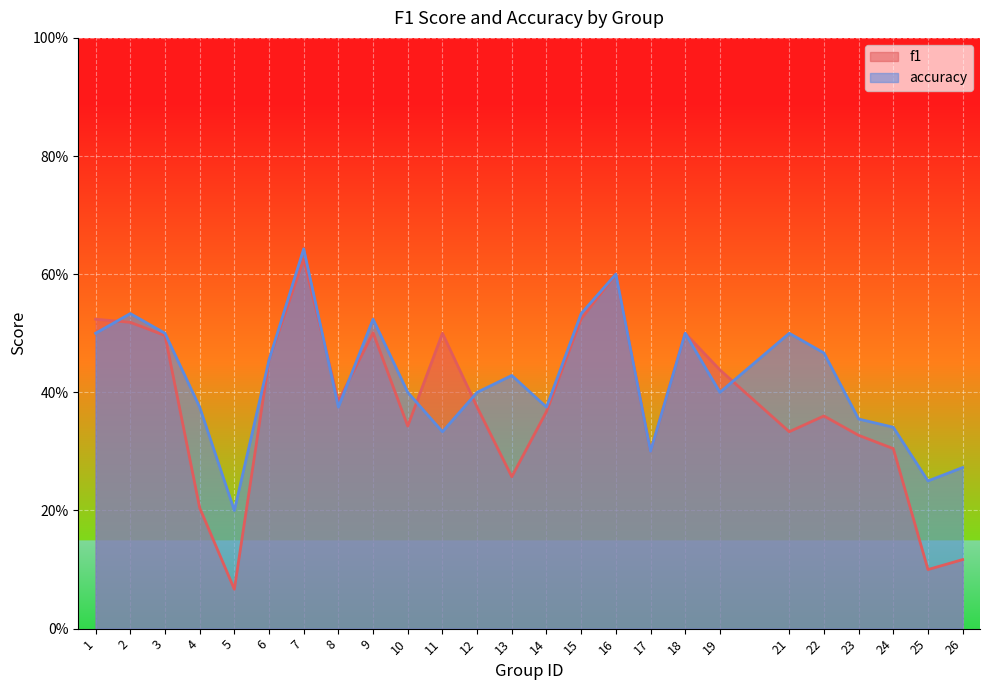

Count the number of data series in this chart.

2